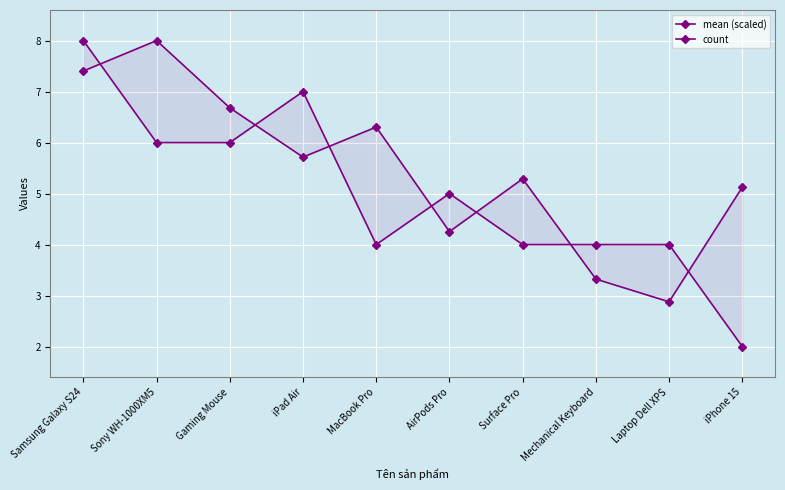

Count the number of categories in the chart.

10